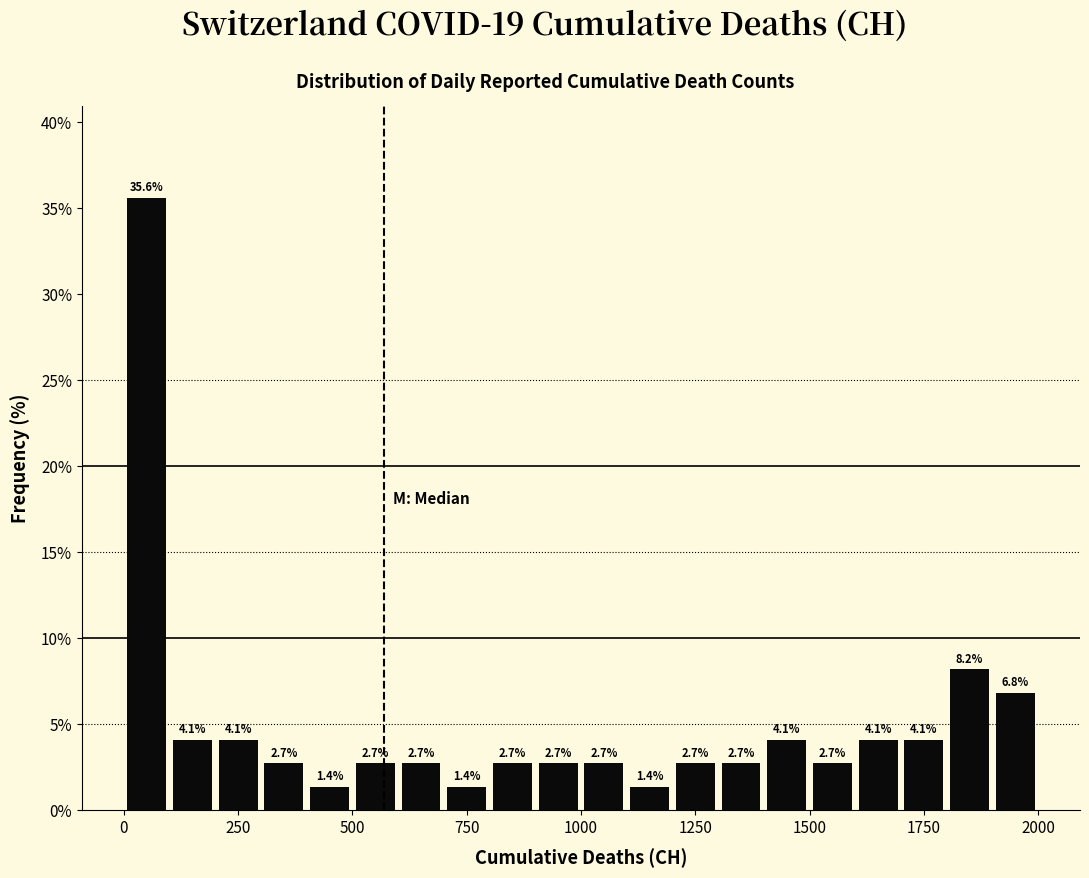

Around what value on the x-axis is the tallest bar? Give the approximate position of its centre, as read against the axis.

50